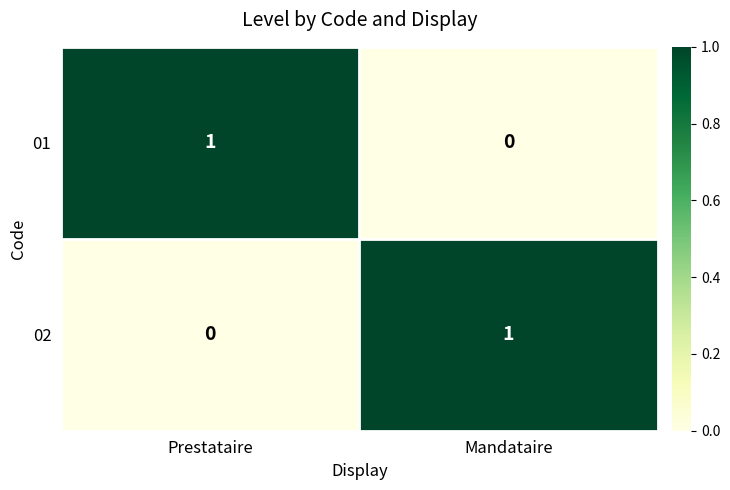

At how many categories does at least one series exceed 0?

2